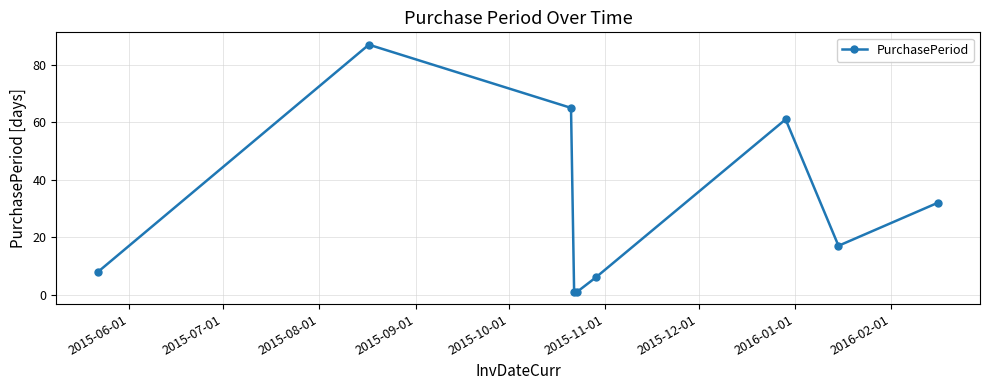

Reading right to left, transcribe all the data shown in this chart.

32	17	61	6	1	1	65	87	8